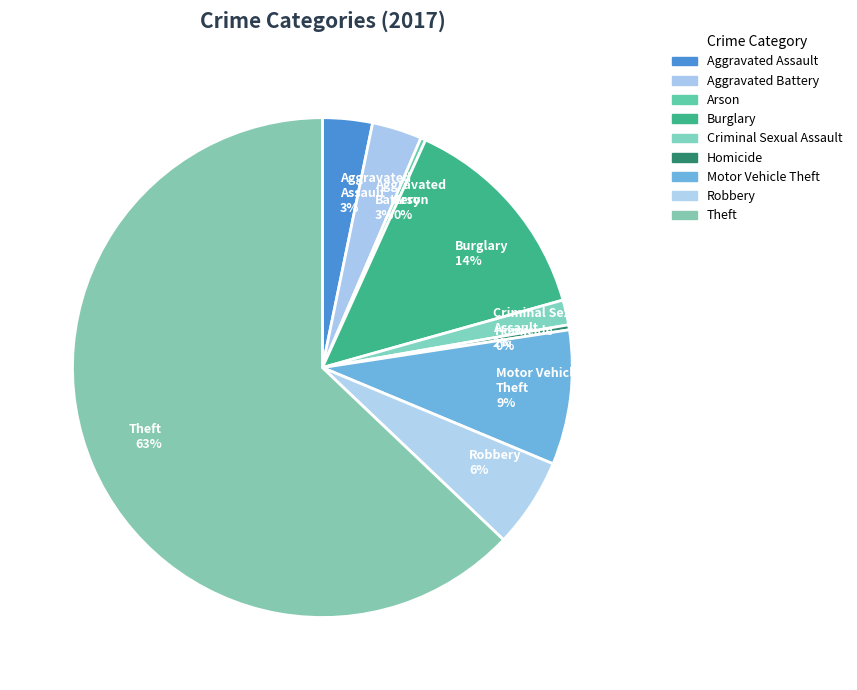

Is it true that Burglary 14% is 6% of the pie?

False